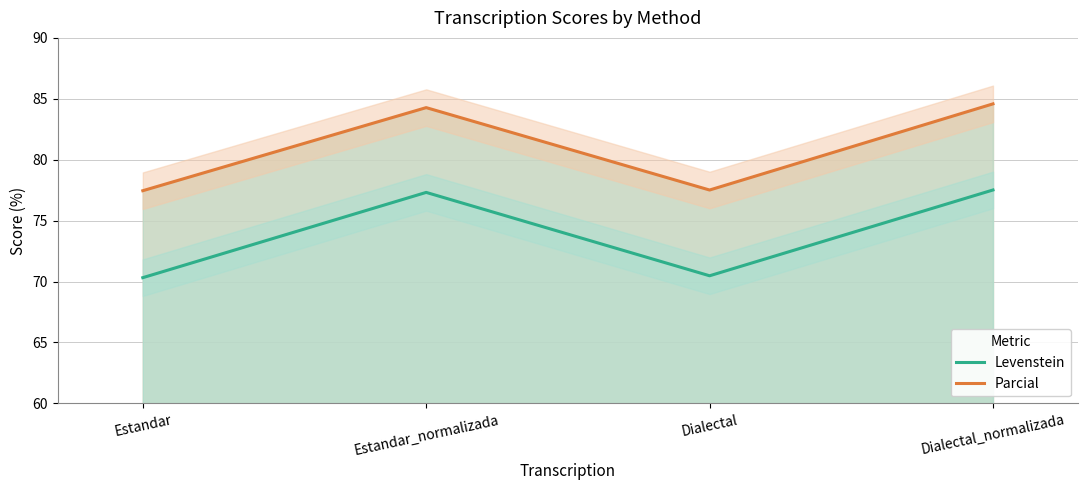

Which series has the largest range (max minus min)?

Levenstein